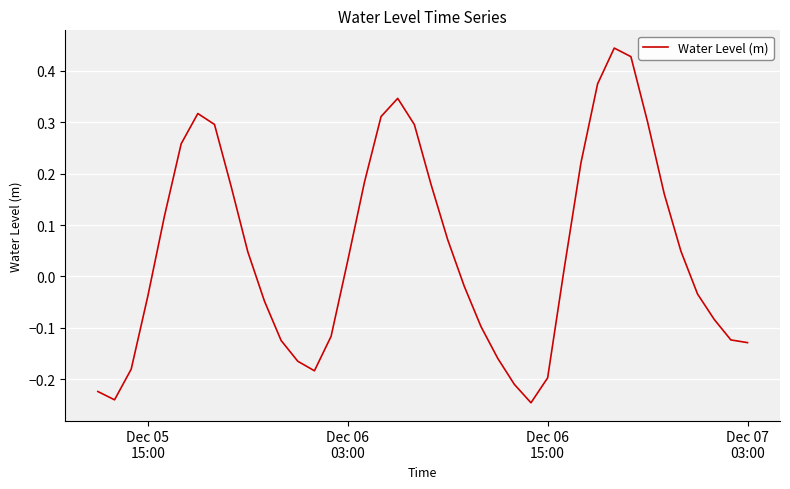

What is the difference between the maximum and minimum values?

0.7